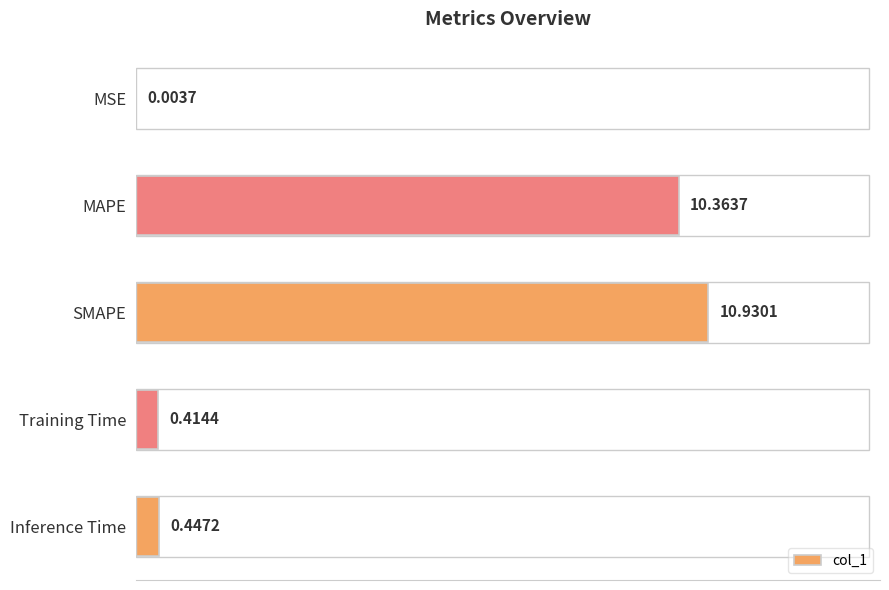

At which category does the chart reach its peak across all series?

SMAPE